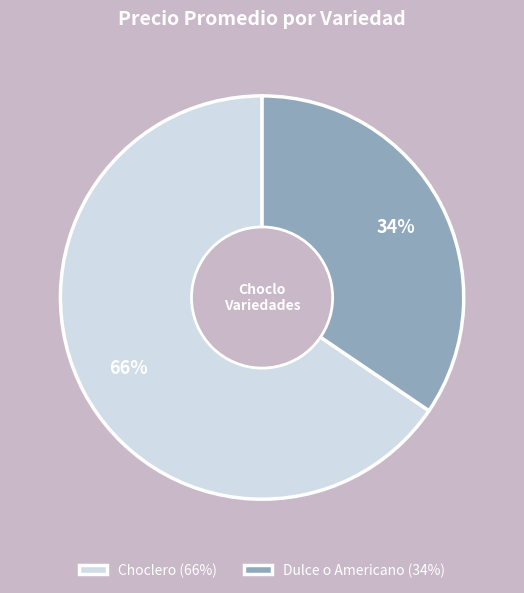

Combined, do Dulce o Americano (34%) and Choclero (66%) account for over 50%?

Yes